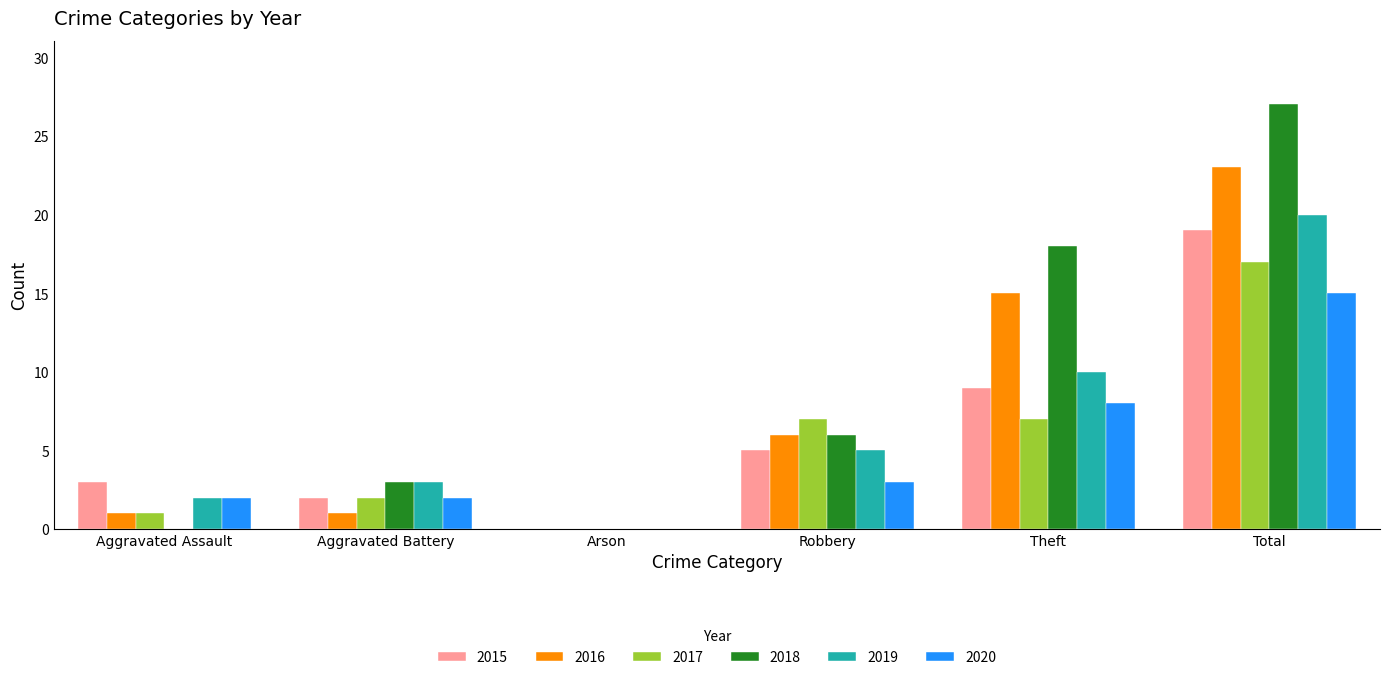

Which series has the largest range (max minus min)?

2018